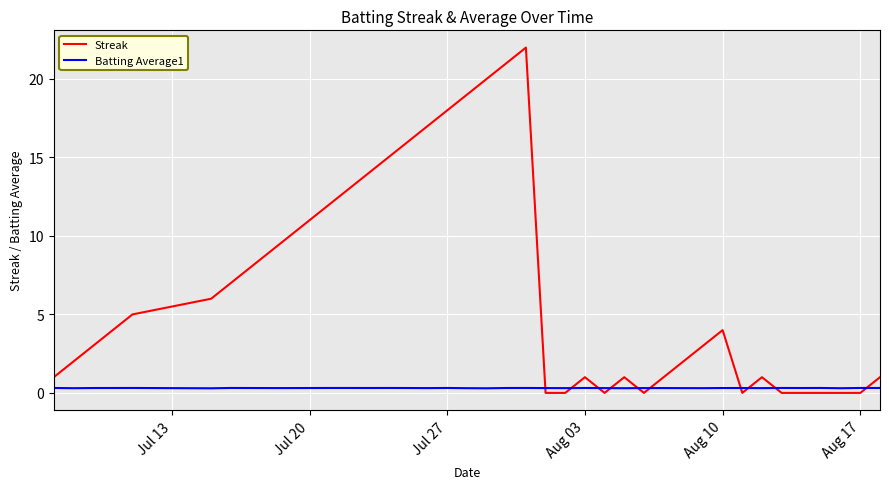

Which series has the largest range (max minus min)?

Streak